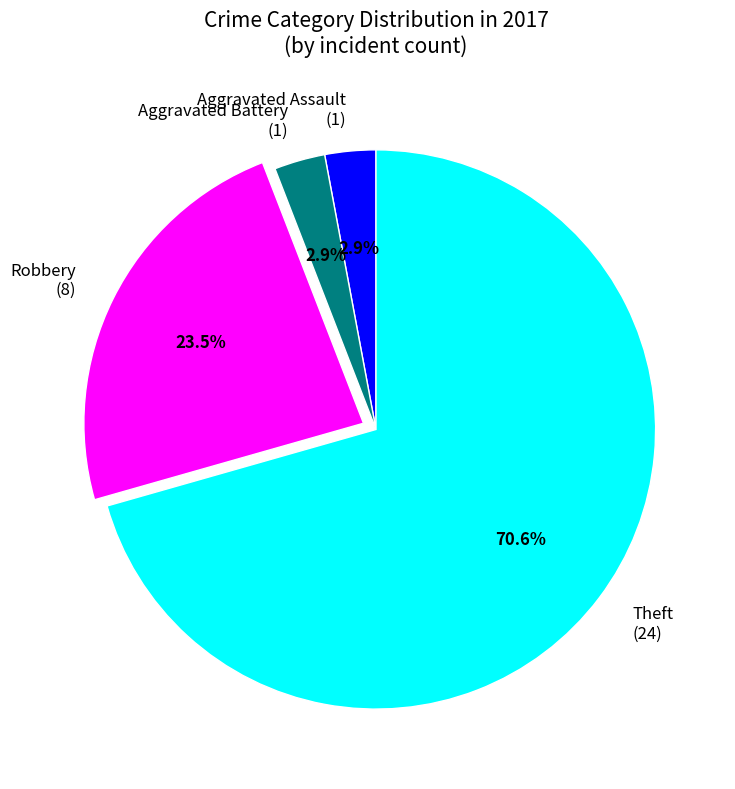

Do Aggravated Assault (1) and Robbery (8) together represent more than half of the pie?

No